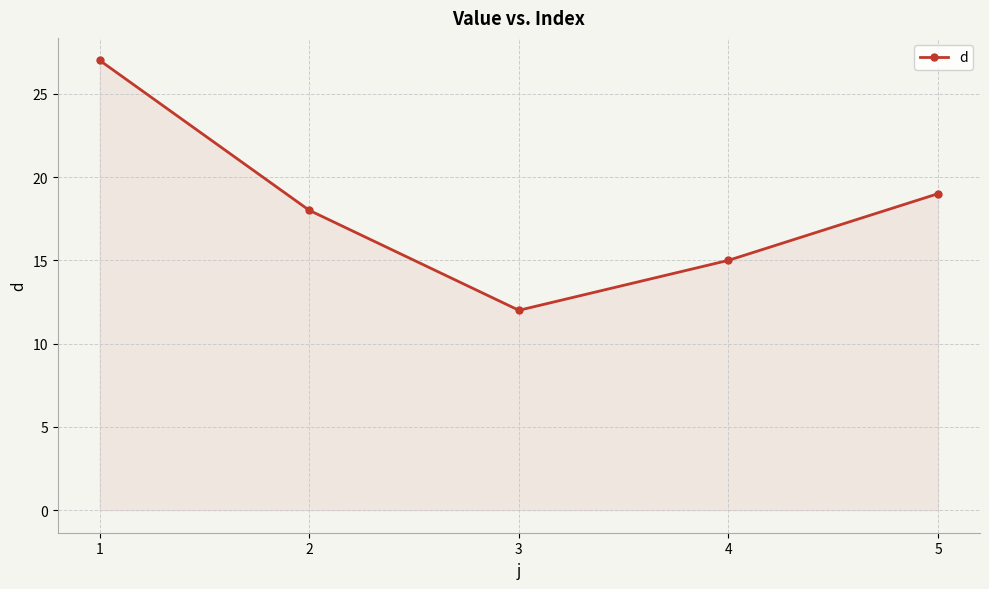

List the labels in order of value, largest first.

1, 5, 2, 4, 3